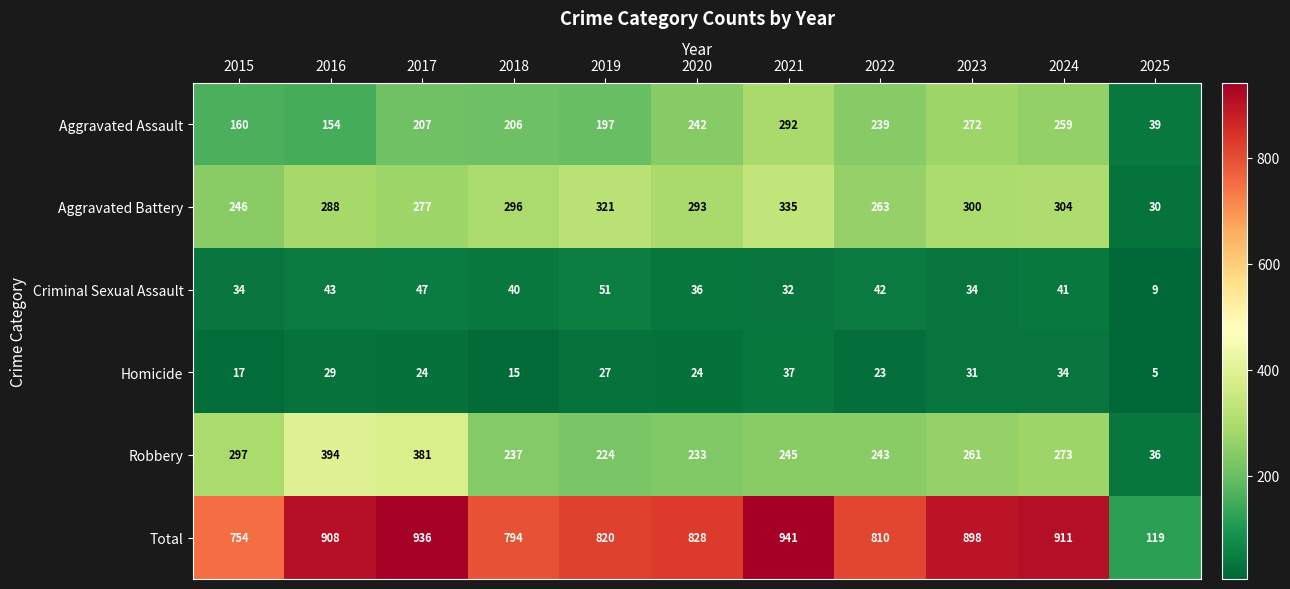

At which category is the sum across all series the highest?

2021